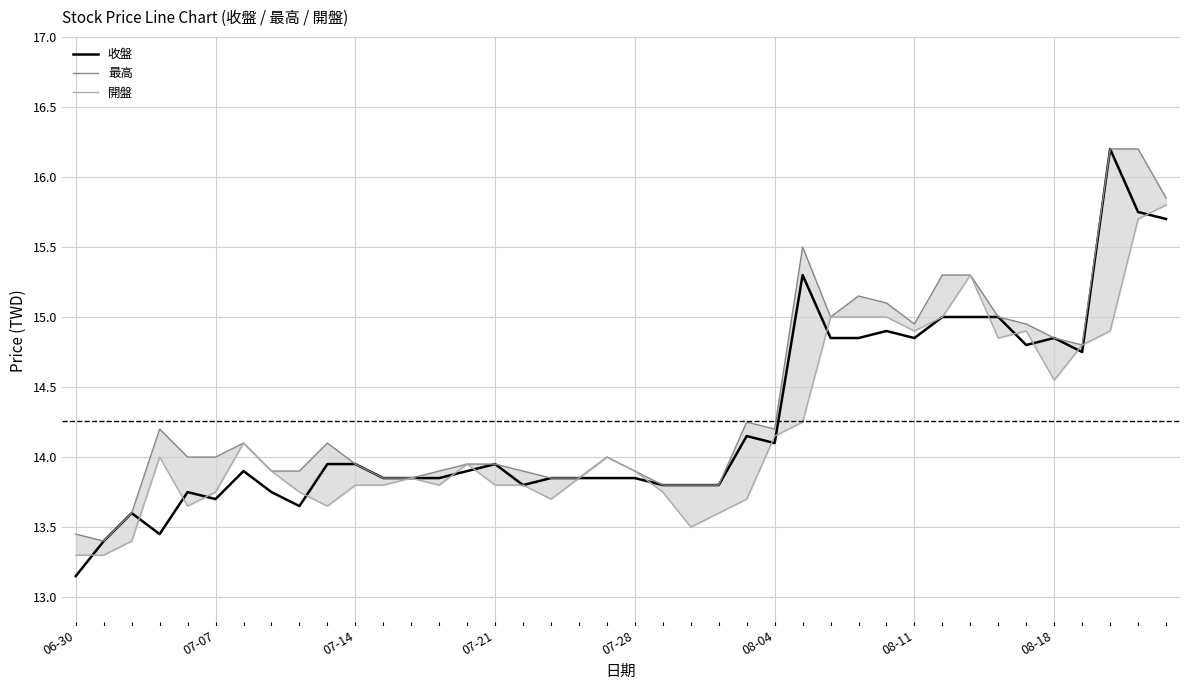

Which category has the highest value across all series?

37